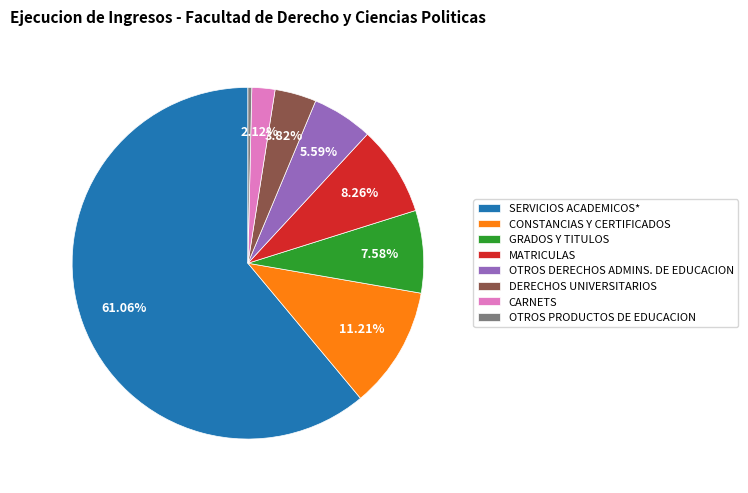

To the nearest percent, what is the difference between the largest and smallest slice percentages?

61%